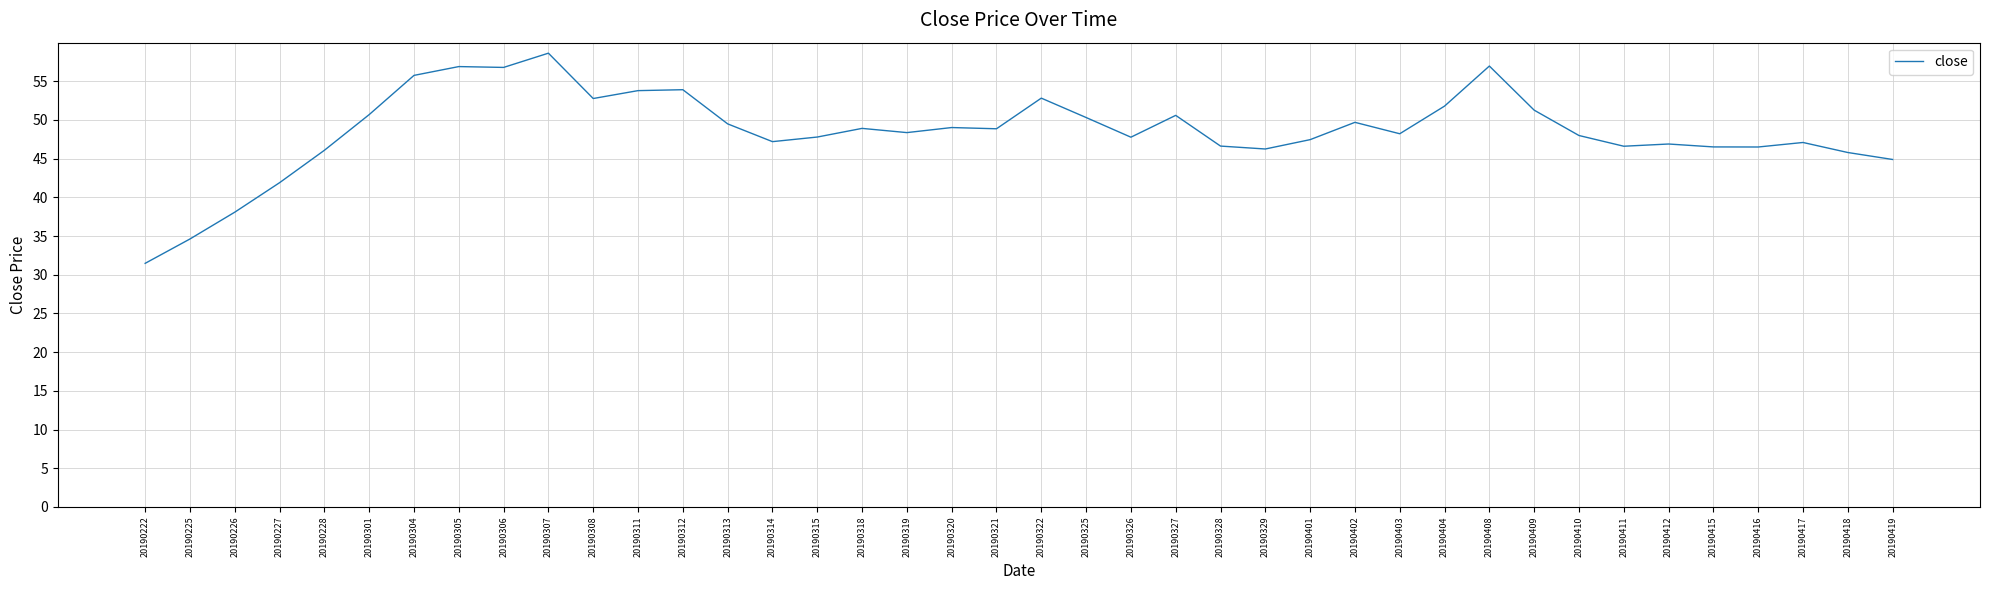

What is the minimum value shown in the chart?

31.5